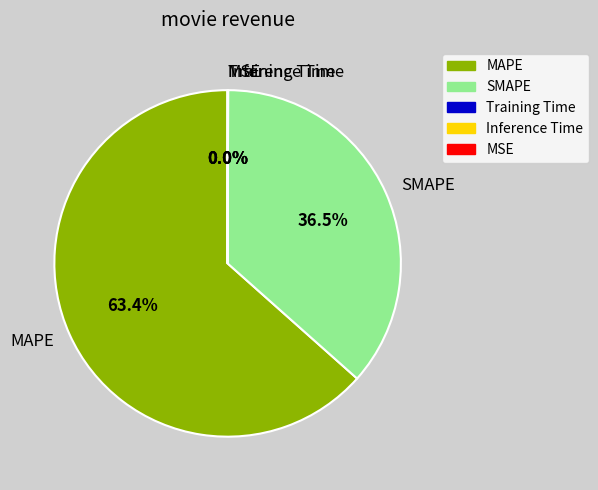

Combined, do MAPE and SMAPE account for over 50%?

Yes